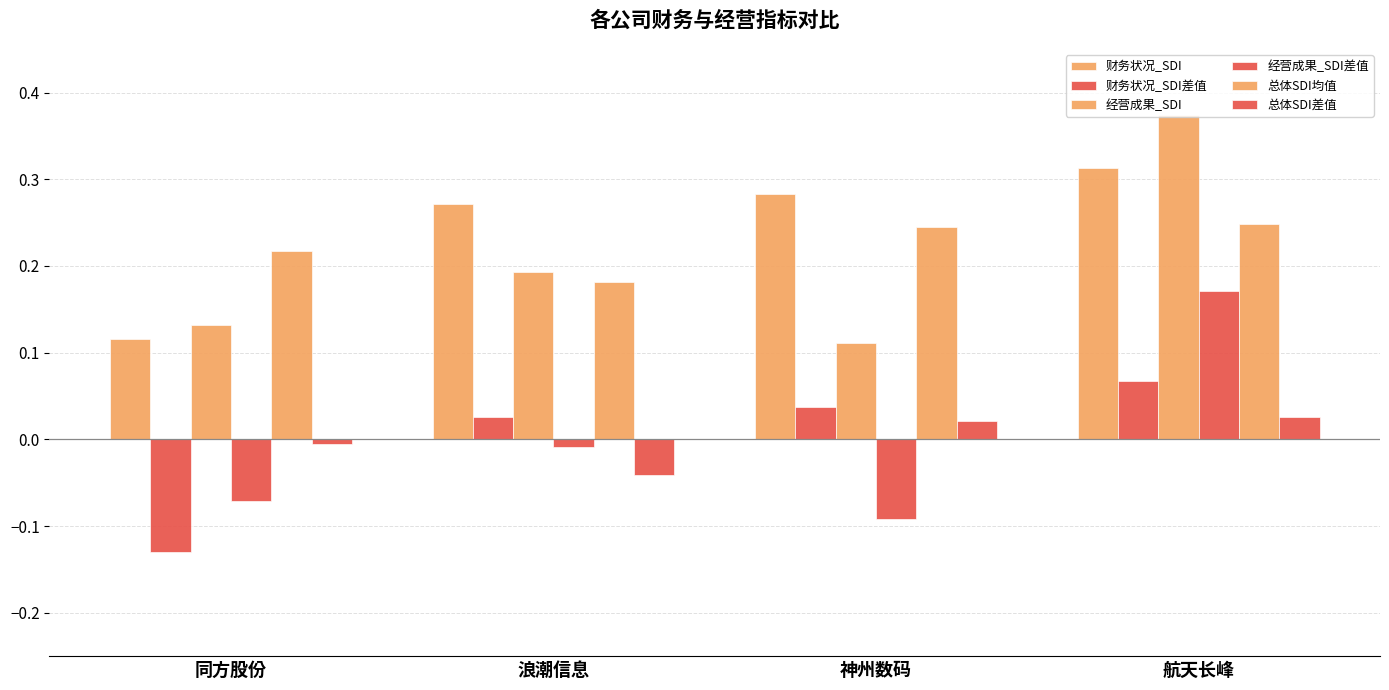

Is the value of 财务状况_SDI at 浪潮信息 greater than the value of 总体SDI均值 at 浪潮信息?

Yes